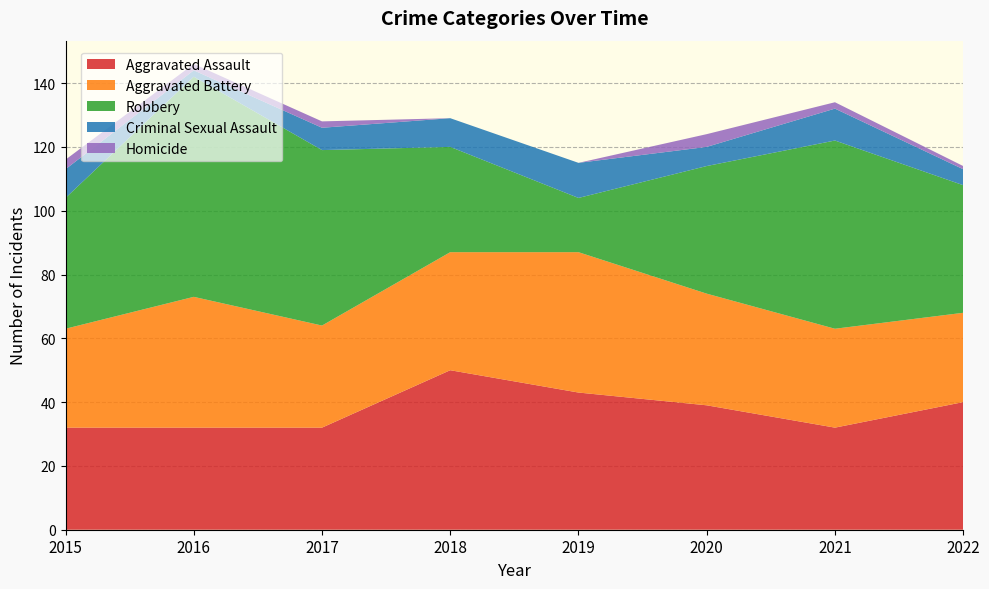

Reading left to right, what are all the values shown in this chart?

Aggravated Assault: 2015=32	2016=32	2017=32	2018=50	2019=43	2020=39	2021=32	2022=40
Aggravated Battery: 2015=31	2016=41	2017=32	2018=37	2019=44	2020=35	2021=31	2022=28
Robbery: 2015=41	2016=69	2017=55	2018=33	2019=17	2020=40	2021=59	2022=40
Criminal Sexual Assault: 2015=9	2016=2	2017=7	2018=9	2019=11	2020=6	2021=10	2022=5
Homicide: 2015=3	2016=2	2017=2	2018=0	2019=0	2020=4	2021=2	2022=1